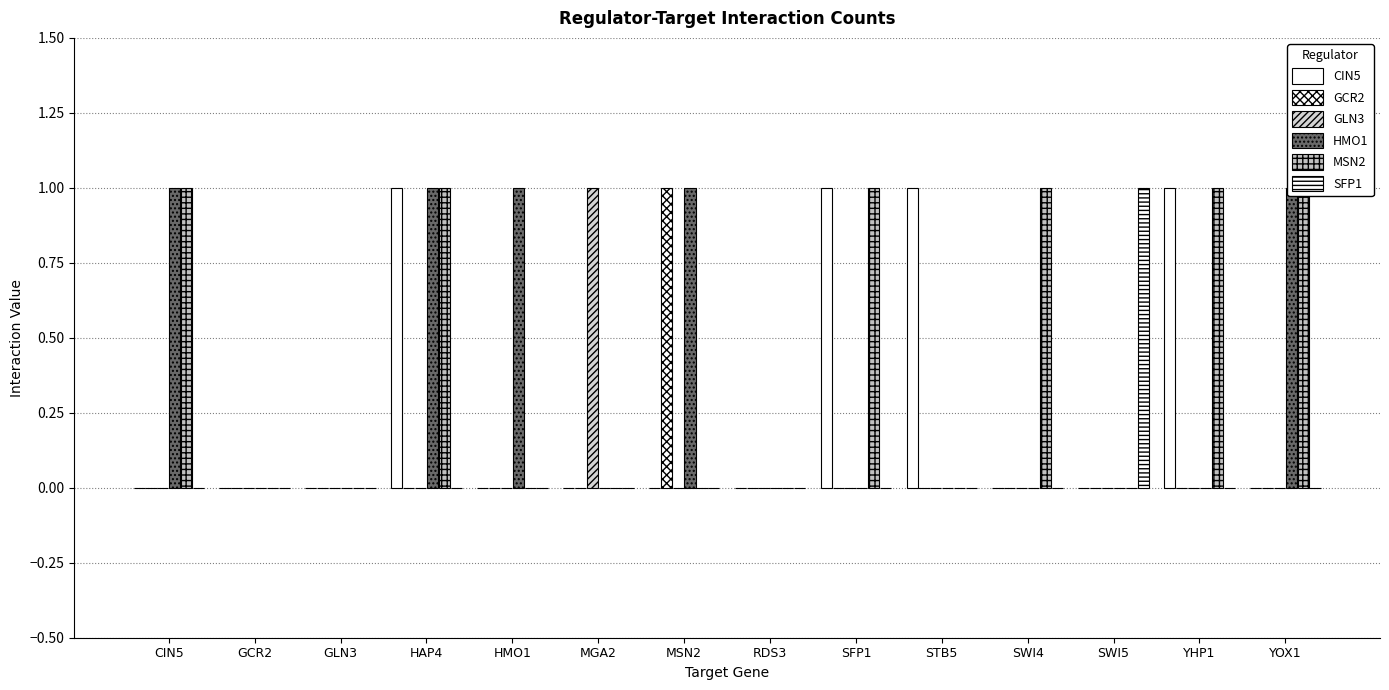

How many GCR2 values are between 0 and 1?

14